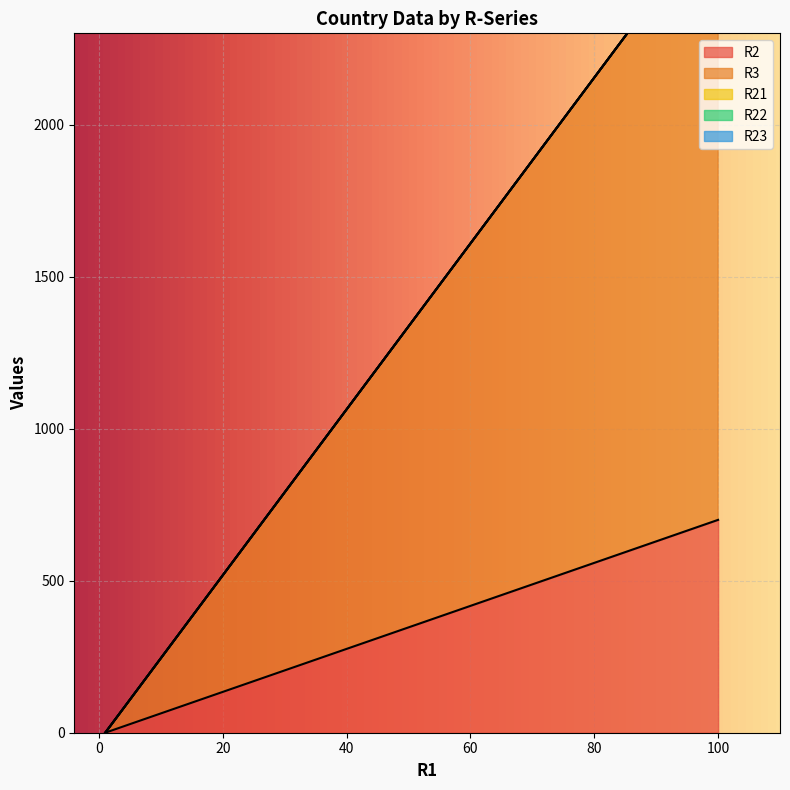

True or false: R2 and R22 cross at least once.

False